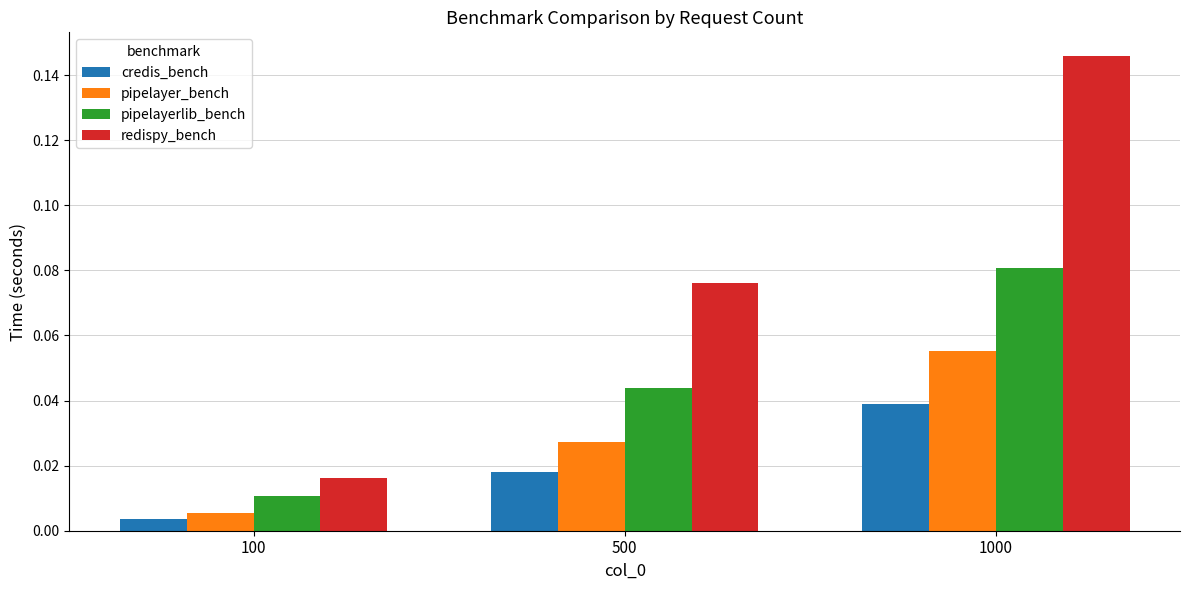

Between 100 and 1000, which series saw the biggest shift?

redispy_bench